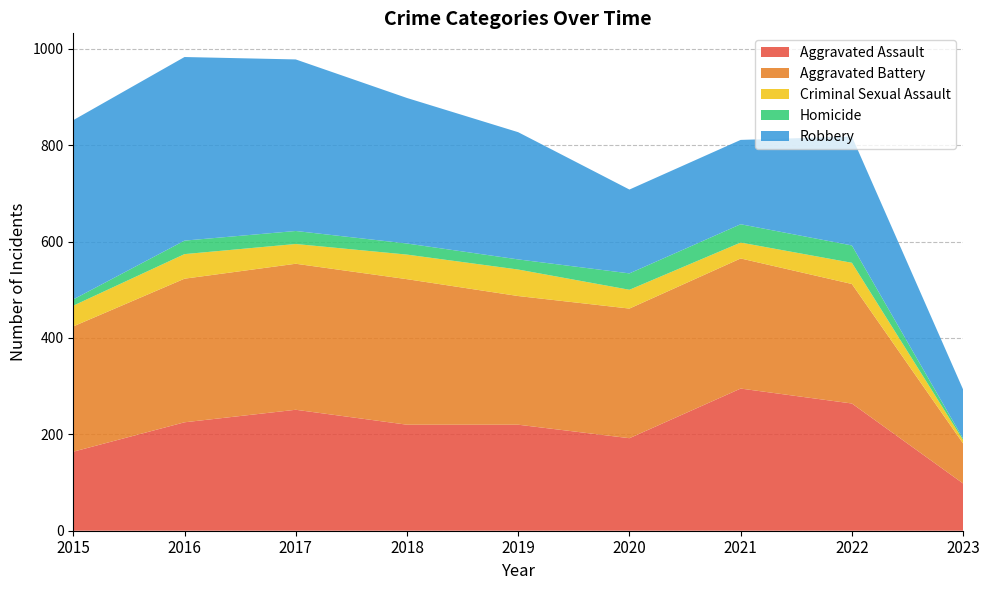

Reading left to right, what are all the values shown in this chart?

Aggravated Assault: 164	225	251	220	220	192	295	264	98
Aggravated Battery: 260	298	303	302	267	269	270	248	83
Criminal Sexual Assault: 43	51	41	51	55	39	33	44	7
Homicide: 13	28	27	23	21	34	38	36	3
Robbery: 372	381	356	302	264	174	175	226	102